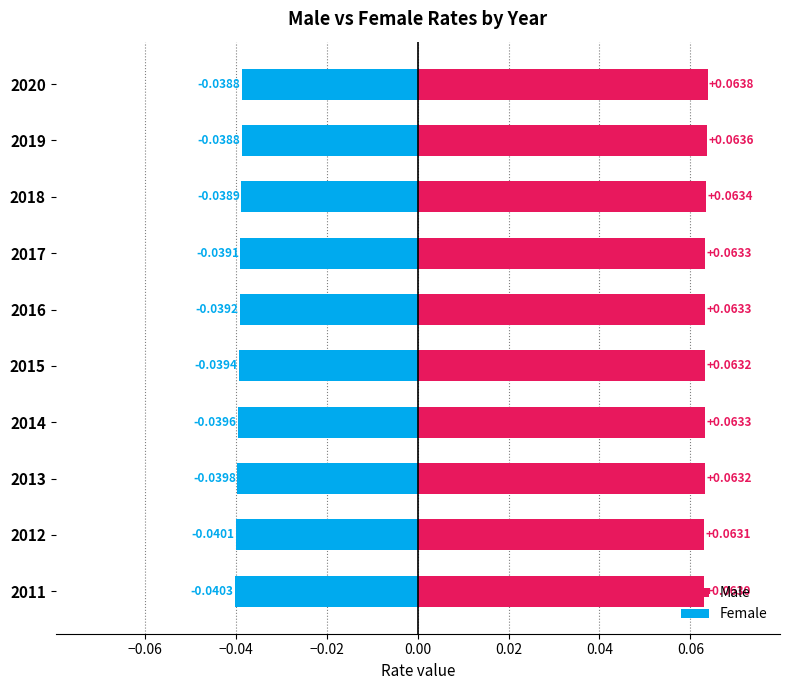

Rank the series by their average value, from lowest to highest.

Female, Male